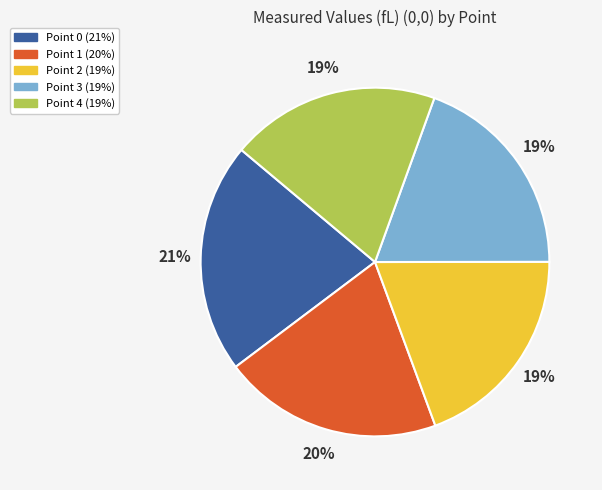

Approximately how many times larger is the value at Point 0 compared to Point 1?

1.1